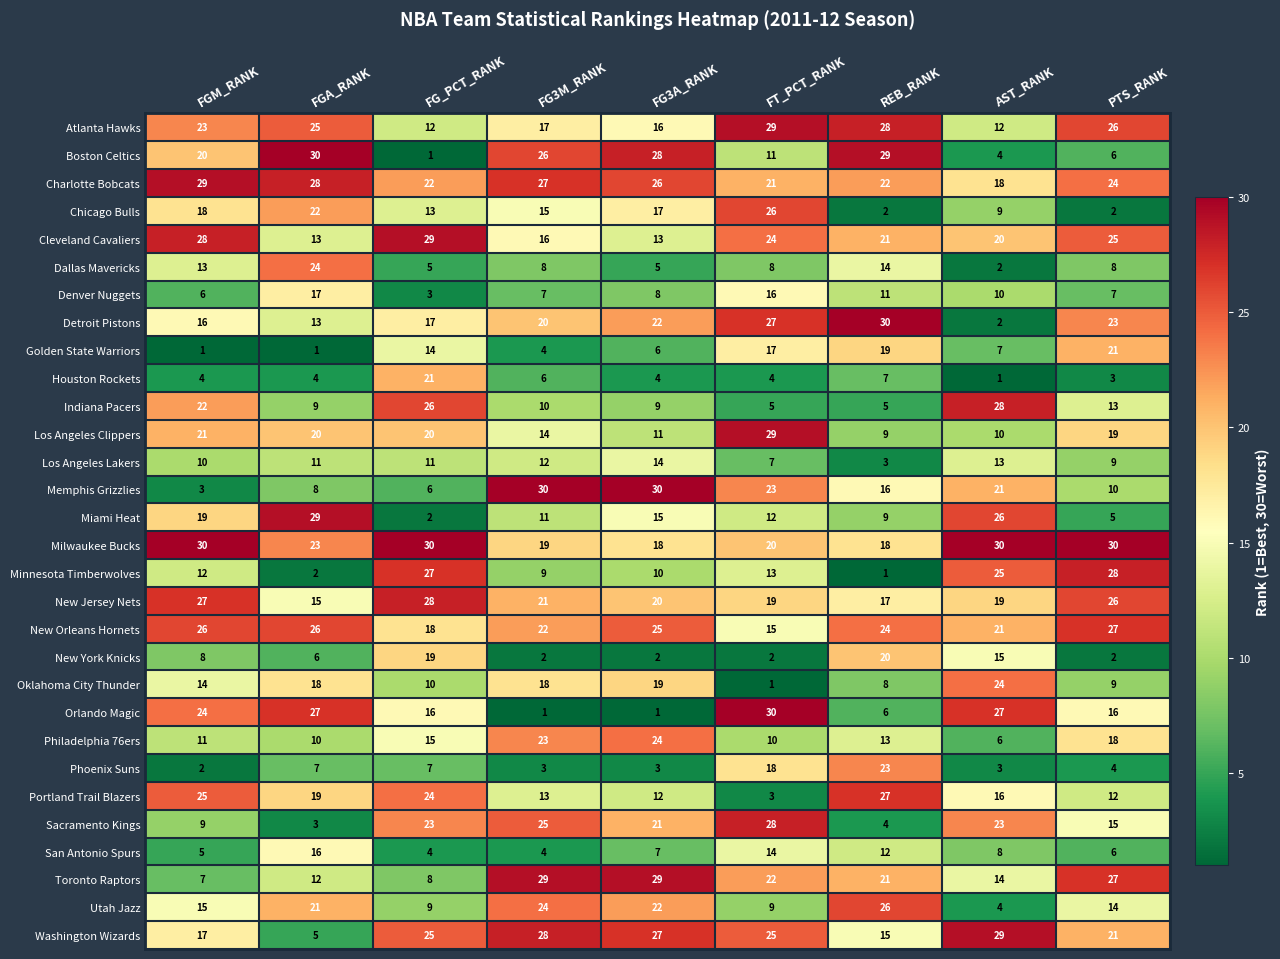

What is the average value of the Atlanta Hawks series?

21